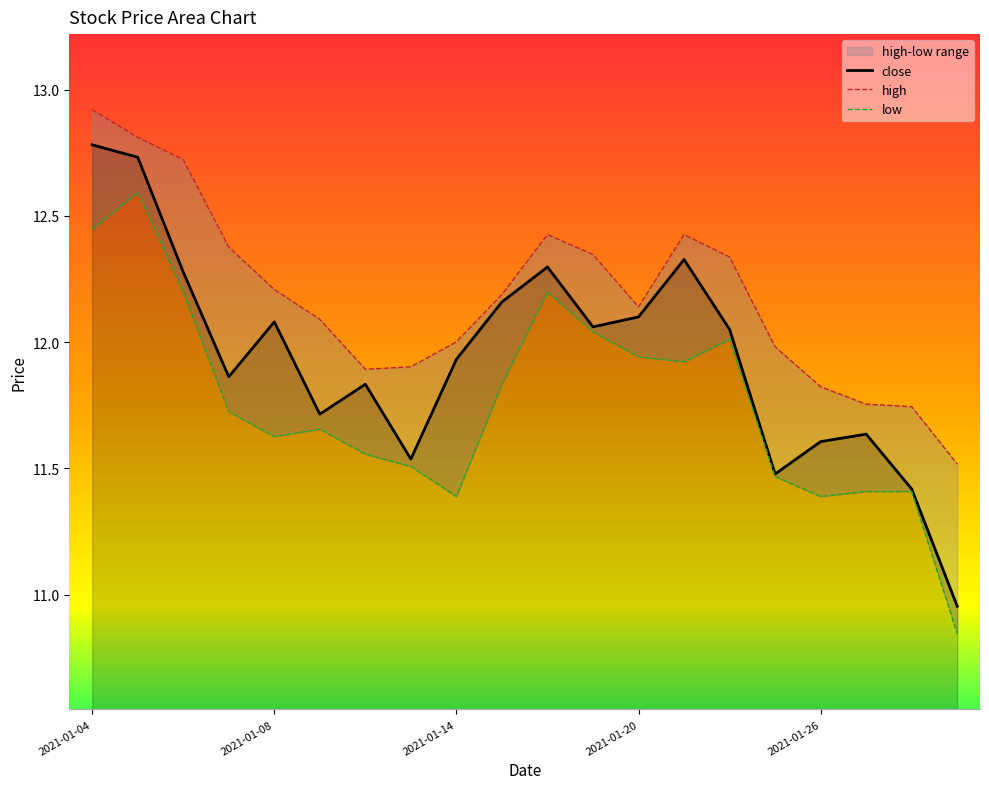

Is the value of low at 11 greater than the value of high at 5?

No